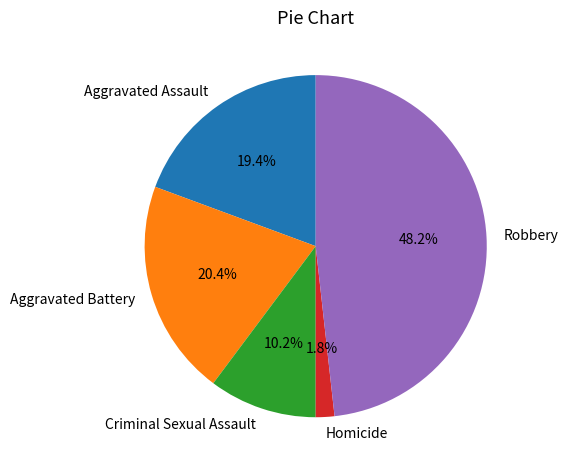

What is the ratio of the value at Robbery to the value at Aggravated Battery?

2.4